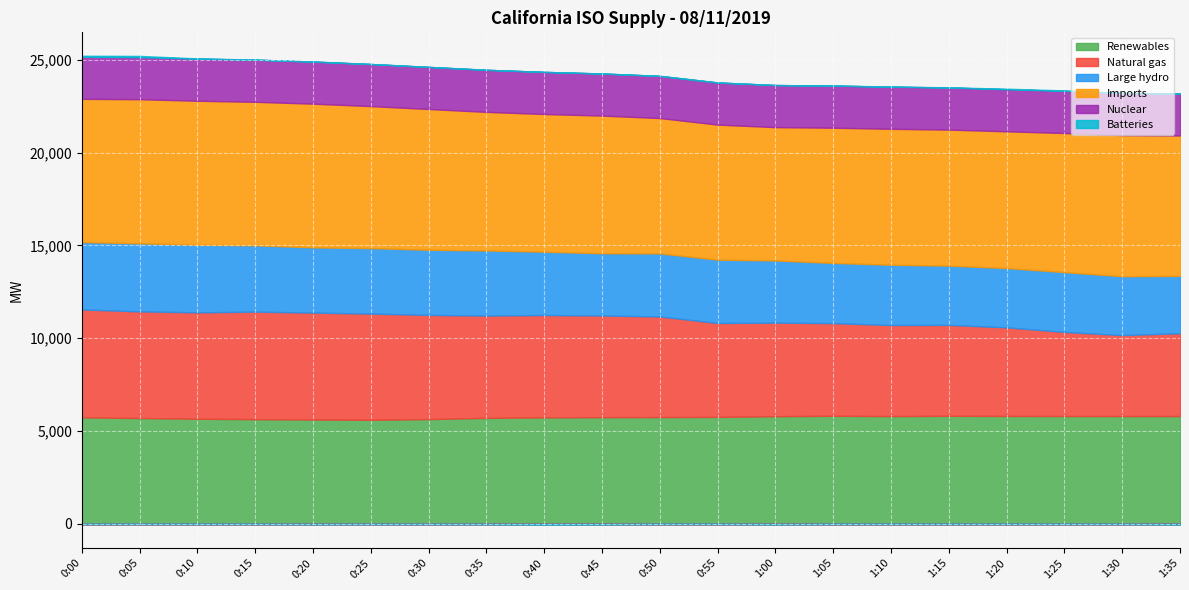

Which label corresponds to the largest value in the chart?

0:05